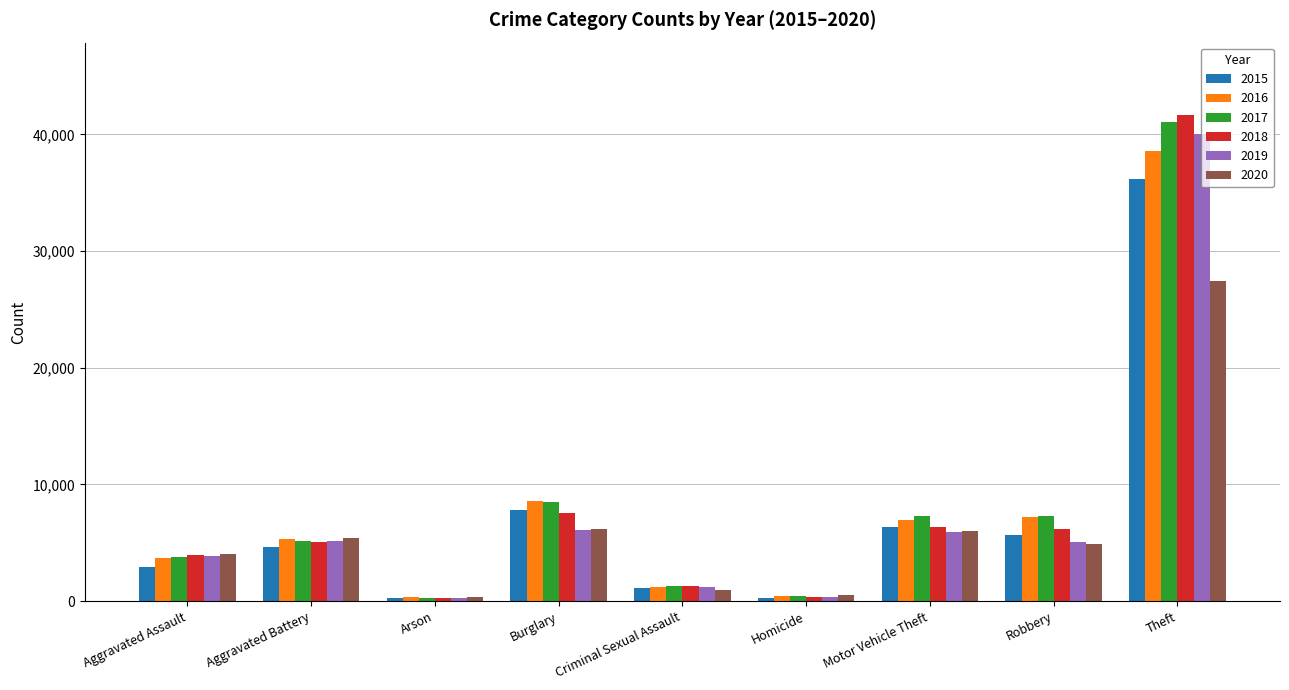

What is the average value of the 2017 series?

8345